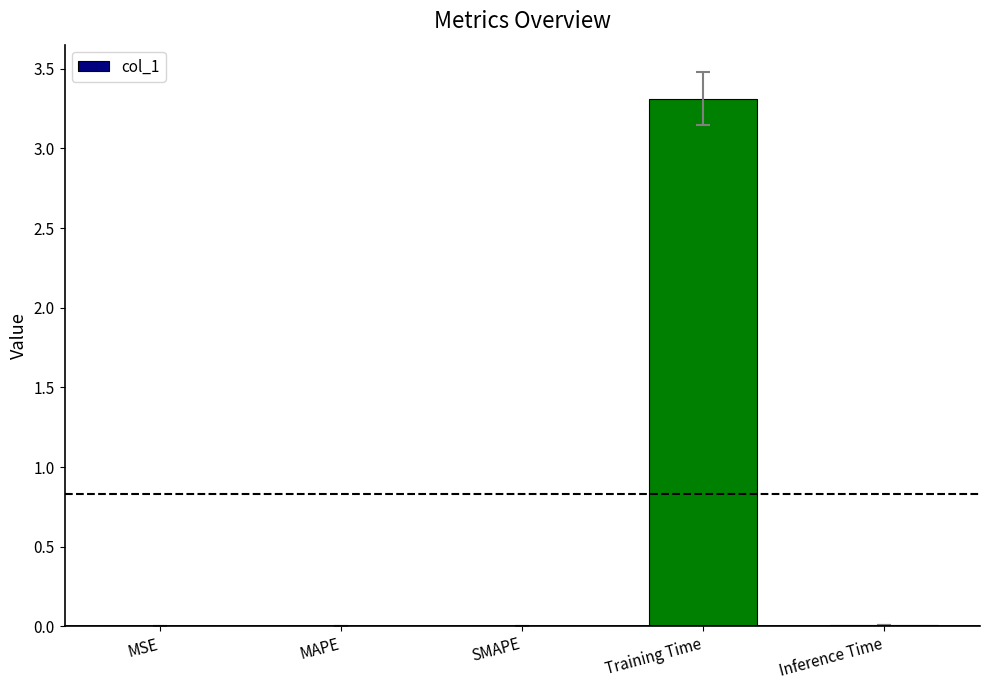

The chart shows a value of 0.0 at MSE. True or false?

True